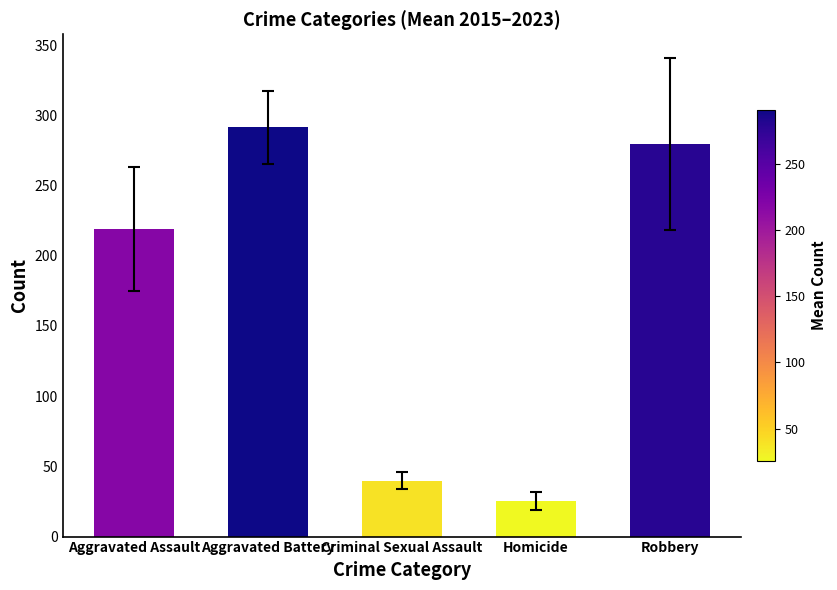

Are the bars grouped side by side (vs. stacked)?

No